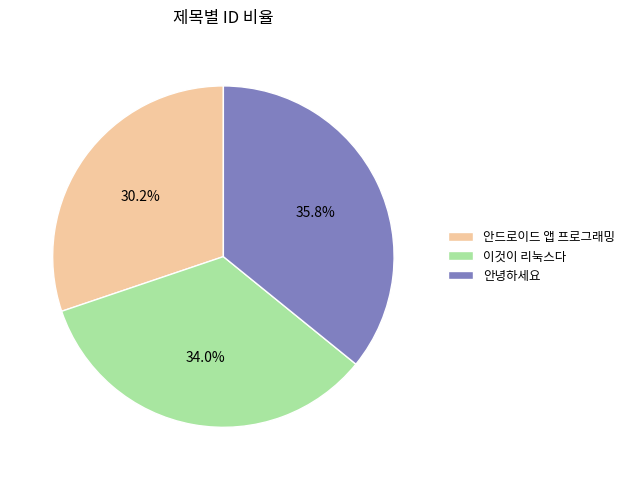

To the nearest percent, what is the difference between the largest and smallest slice percentages?

6%